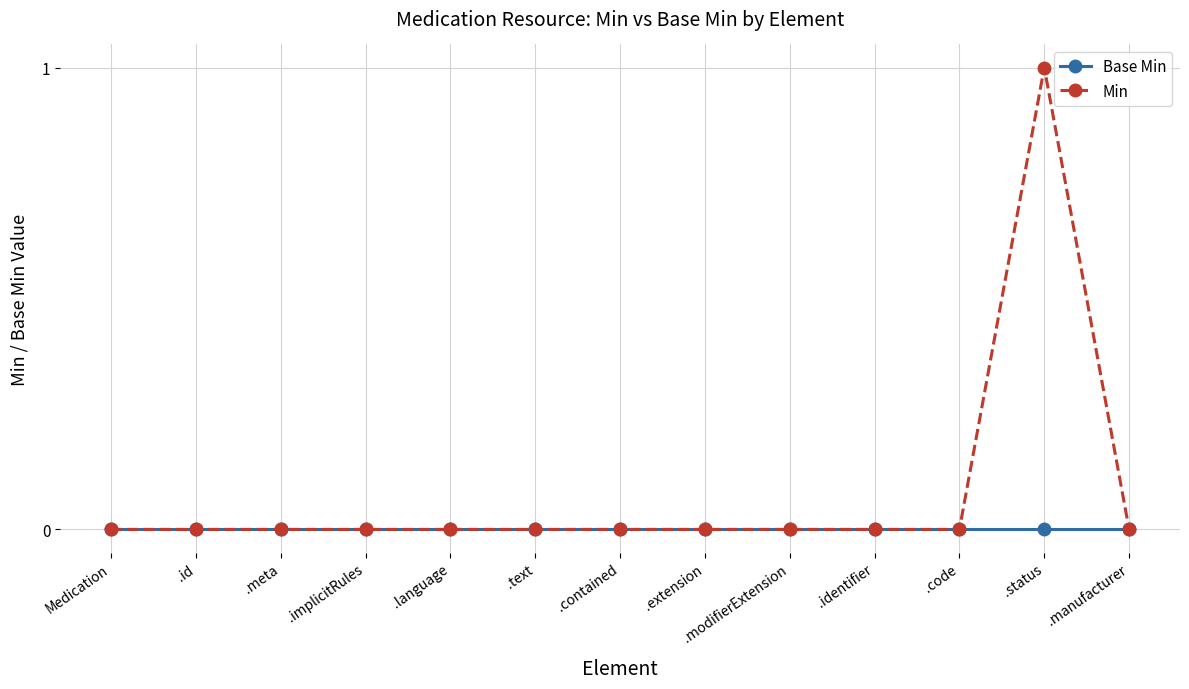

At which category is the sum across all series the highest?

.status